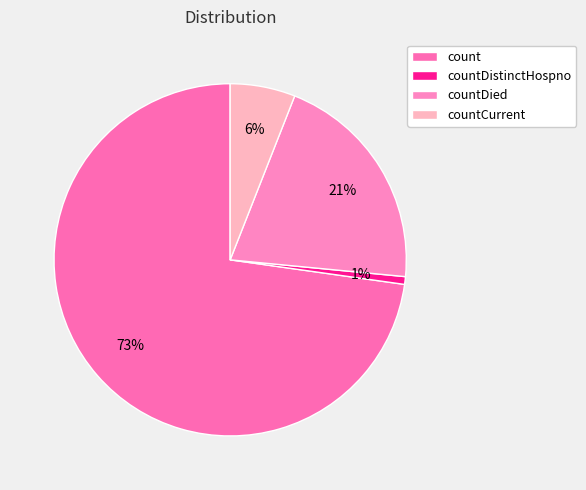

Count the number of slices in the pie.

4